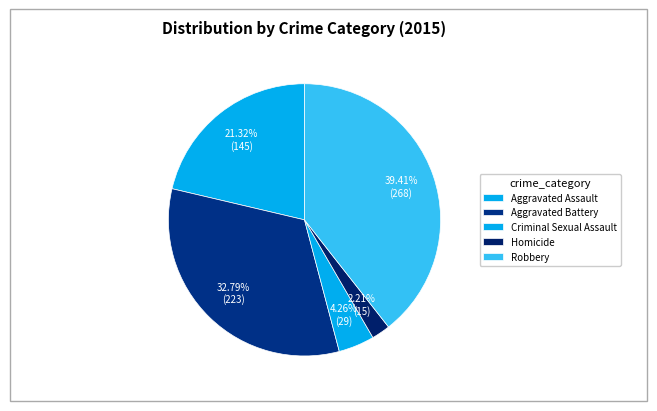

What is the largest slice in the pie chart?

Robbery